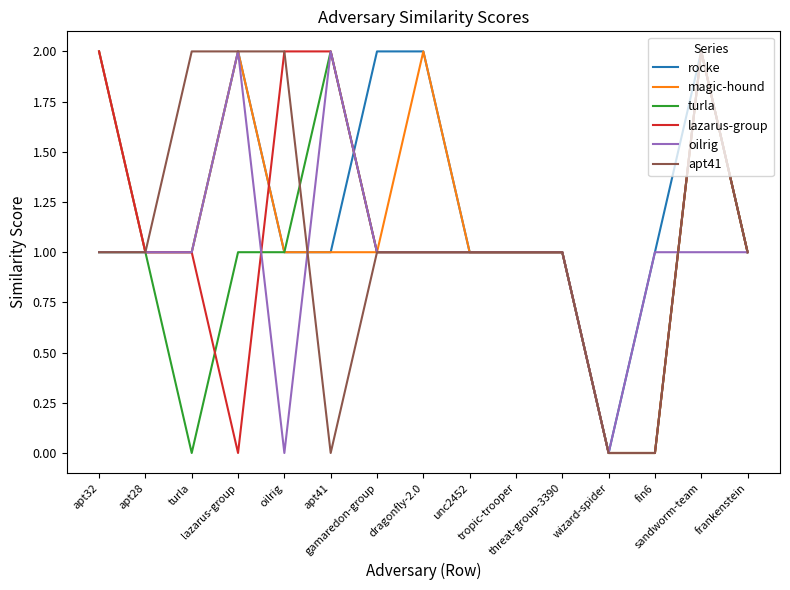

Reading left to right, extract all data points from this chart.

rocke: apt32=2	apt28=1	turla=1	lazarus-group=2	oilrig=1	apt41=1	gamaredon-group=2	dragonfly-2.0=2	unc2452=1	tropic-trooper=1	threat-group-3390=1	wizard-spider=0	fin6=1	sandworm-team=2	frankenstein=1
magic-hound: apt32=2	apt28=1	turla=1	lazarus-group=2	oilrig=1	apt41=1	gamaredon-group=1	dragonfly-2.0=2	unc2452=1	tropic-trooper=1	threat-group-3390=1	wizard-spider=0	fin6=0	sandworm-team=2	frankenstein=1
turla: apt32=1	apt28=1	turla=0	lazarus-group=1	oilrig=1	apt41=2	gamaredon-group=1	dragonfly-2.0=1	unc2452=1	tropic-trooper=1	threat-group-3390=1	wizard-spider=0	fin6=0	sandworm-team=2	frankenstein=1
lazarus-group: apt32=2	apt28=1	turla=1	lazarus-group=0	oilrig=2	apt41=2	gamaredon-group=1	dragonfly-2.0=1	unc2452=1	tropic-trooper=1	threat-group-3390=1	wizard-spider=0	fin6=0	sandworm-team=2	frankenstein=1
oilrig: apt32=1	apt28=1	turla=1	lazarus-group=2	oilrig=0	apt41=2	gamaredon-group=1	dragonfly-2.0=1	unc2452=1	tropic-trooper=1	threat-group-3390=1	wizard-spider=0	fin6=1	sandworm-team=1	frankenstein=1
apt41: apt32=1	apt28=1	turla=2	lazarus-group=2	oilrig=2	apt41=0	gamaredon-group=1	dragonfly-2.0=1	unc2452=1	tropic-trooper=1	threat-group-3390=1	wizard-spider=0	fin6=0	sandworm-team=2	frankenstein=1